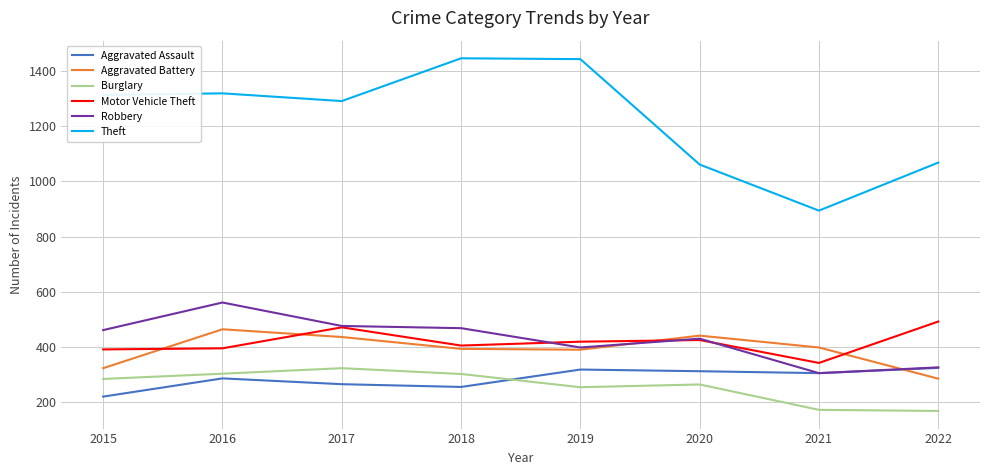

What is the maximum value shown in the chart?

1446